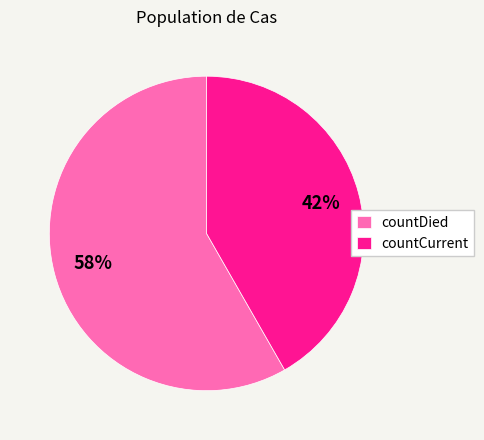

Is it true that countCurrent is 42% of the pie?

True